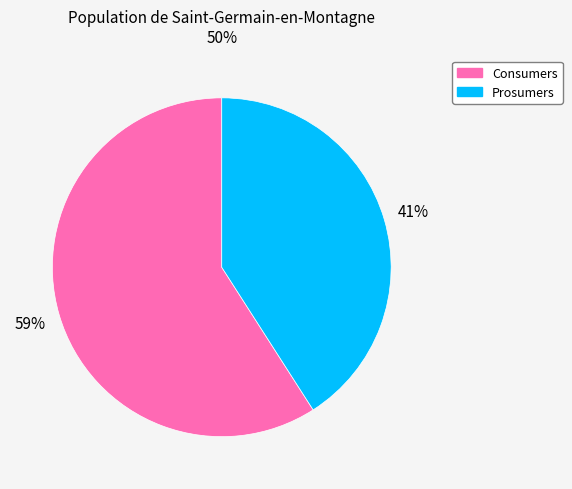

The Consumers slice represents 59% of the pie. True or false?

True